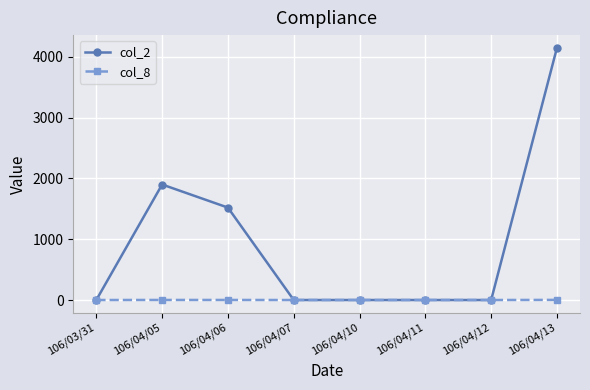

What is the value of the col_2 point at the 3rd from the left?

1520